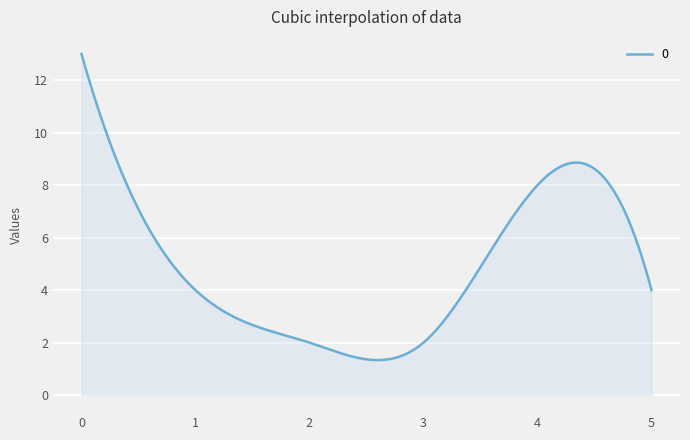

What is the difference between the maximum and minimum values?

11.7